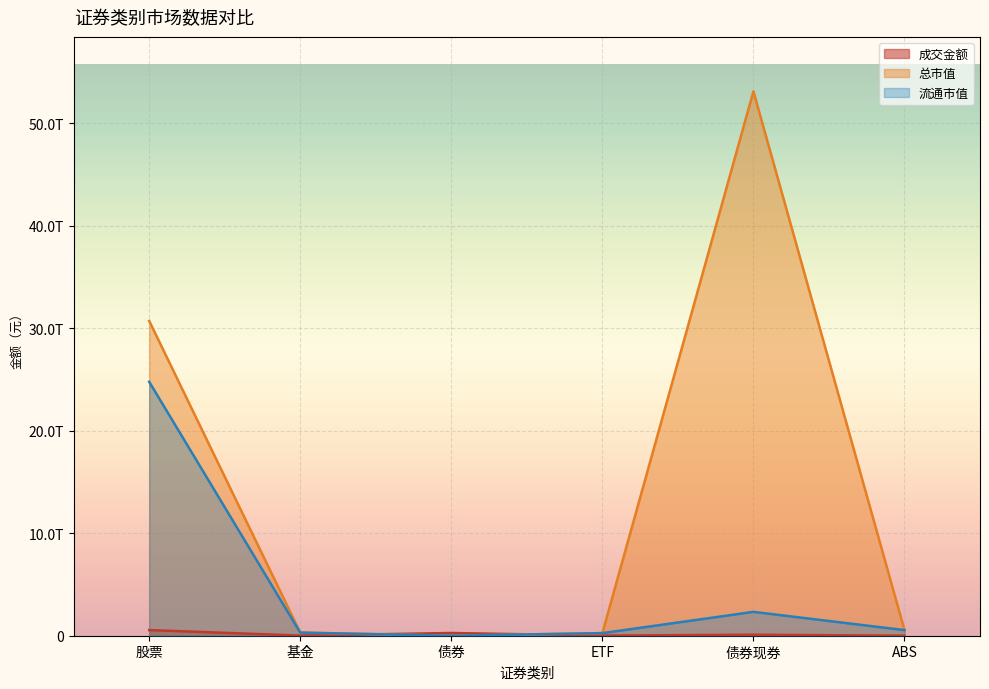

What is the difference between the 总市值 values at 基金 and 债券?

311800984716.1